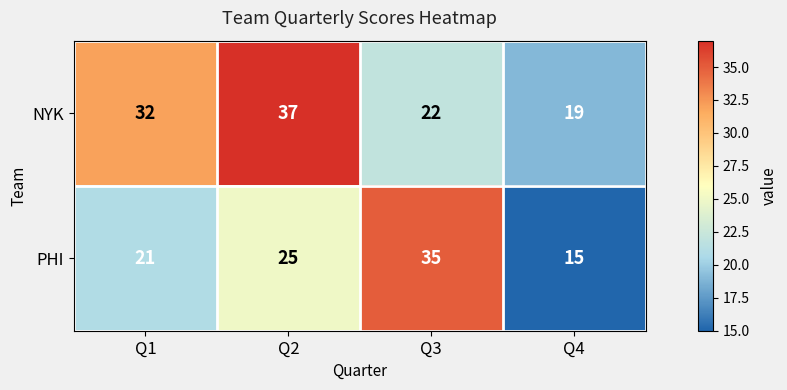

Reading right to left, transcribe all the data shown in this chart.

NYK: Q4=19	Q3=22	Q2=37	Q1=32
PHI: Q4=15	Q3=35	Q2=25	Q1=21